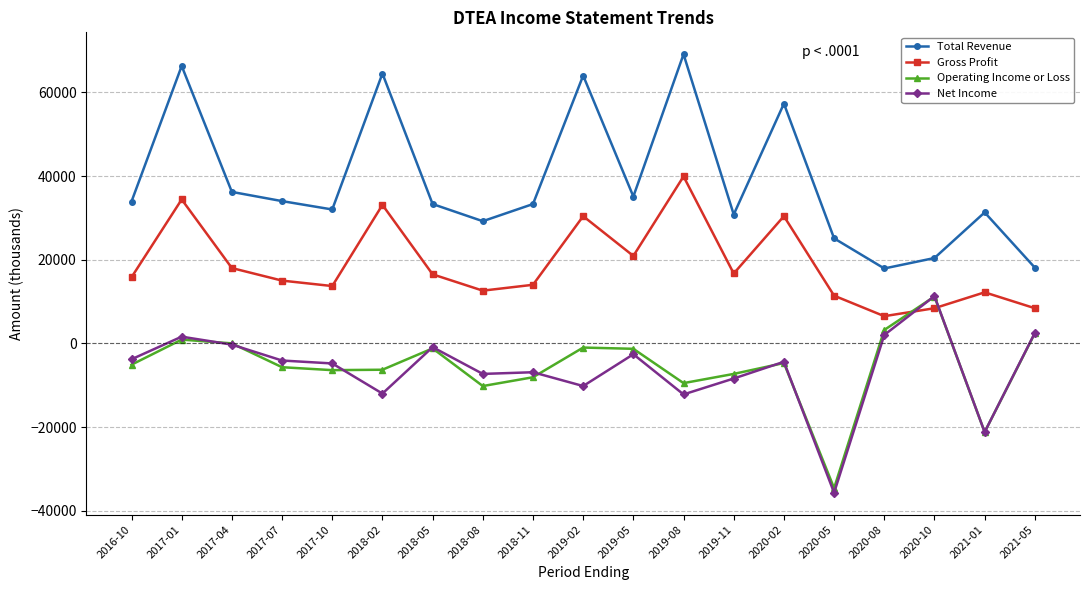

In Operating Income or Loss, how many points are higher than both neighbors (excluding endpoints)?

5